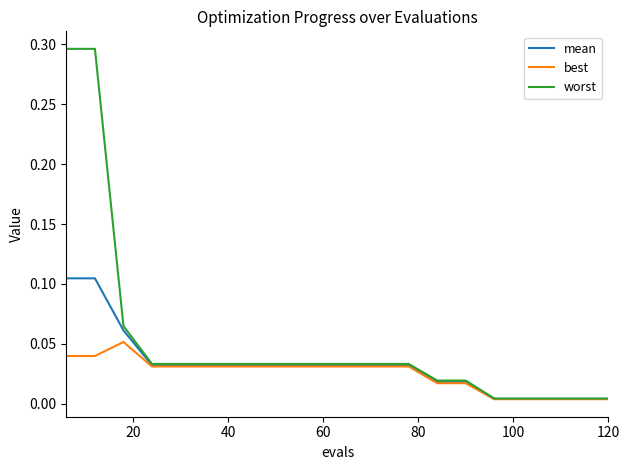

Which series has the widest spread of values?

worst